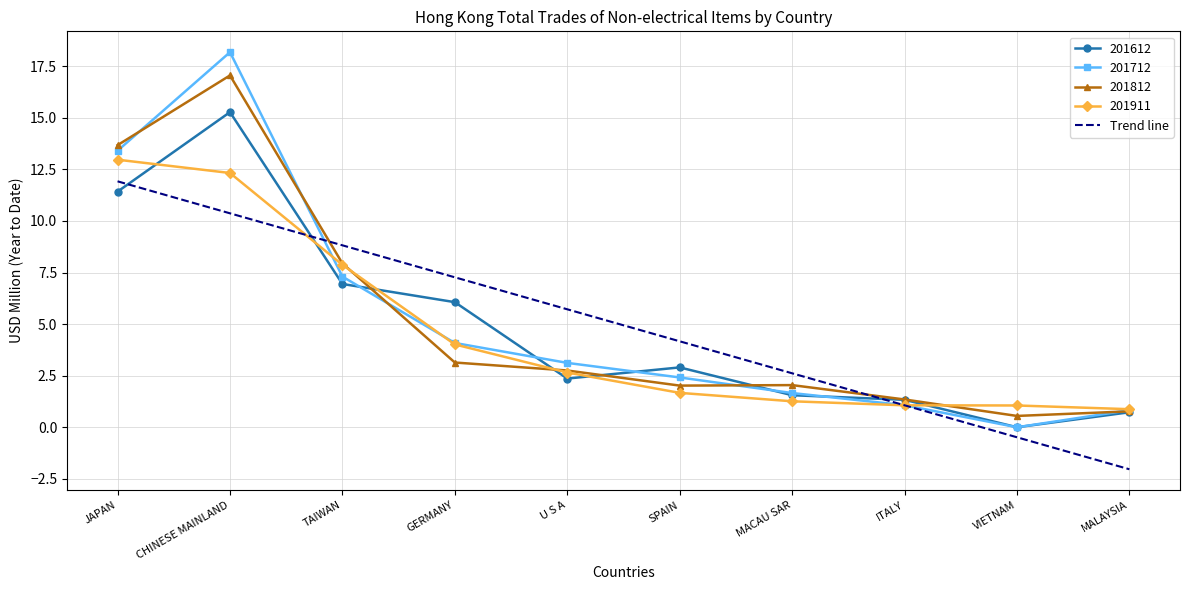

What is the maximum value for 201911?

13.0